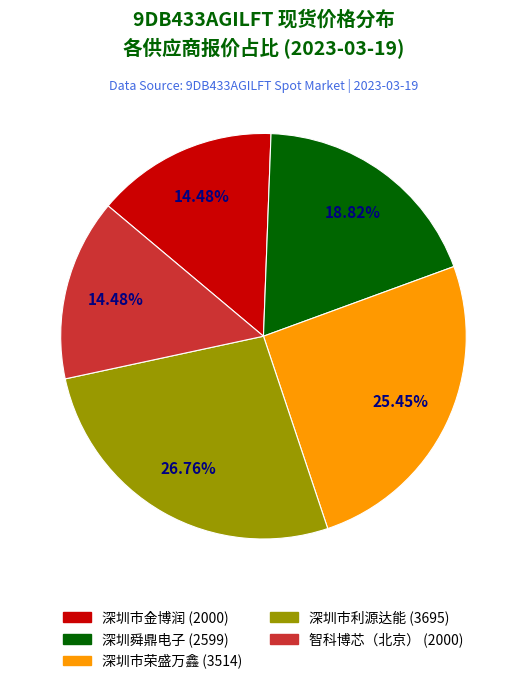

Is there a majority slice in this chart?

No